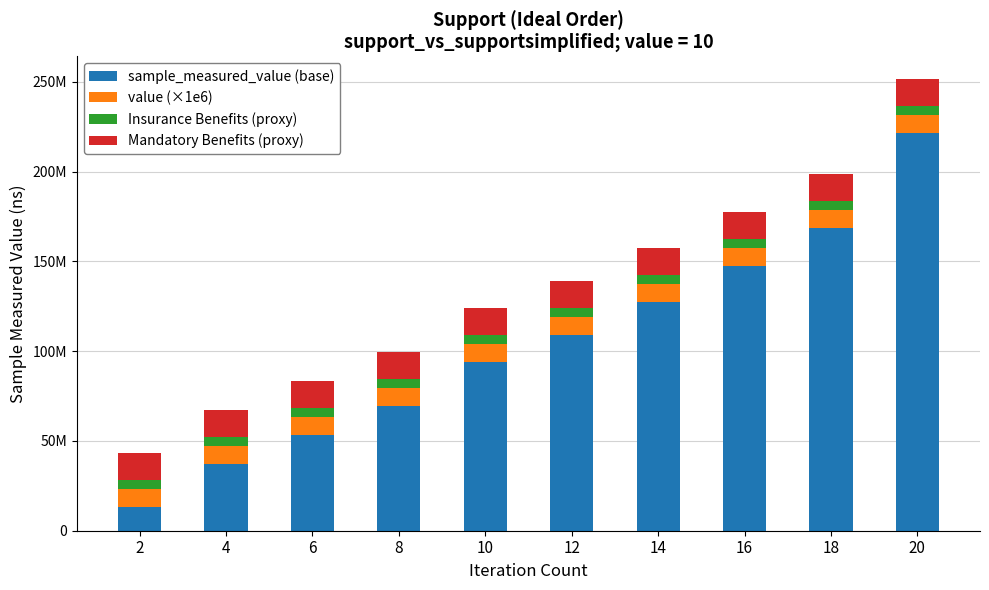

Are the bars grouped side by side (vs. stacked)?

No